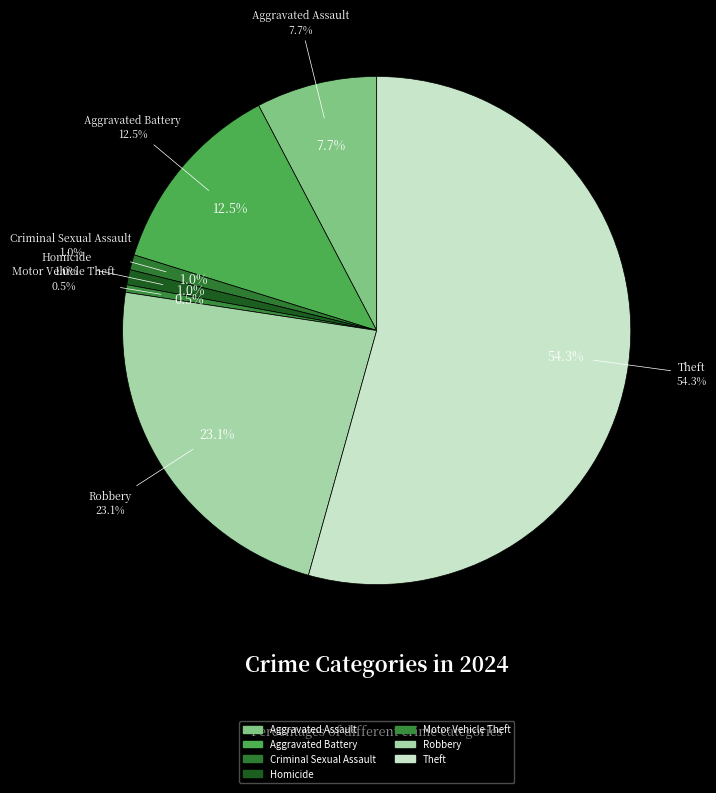

What percentage is the Criminal Sexual Assault slice, to the nearest percent?

1%